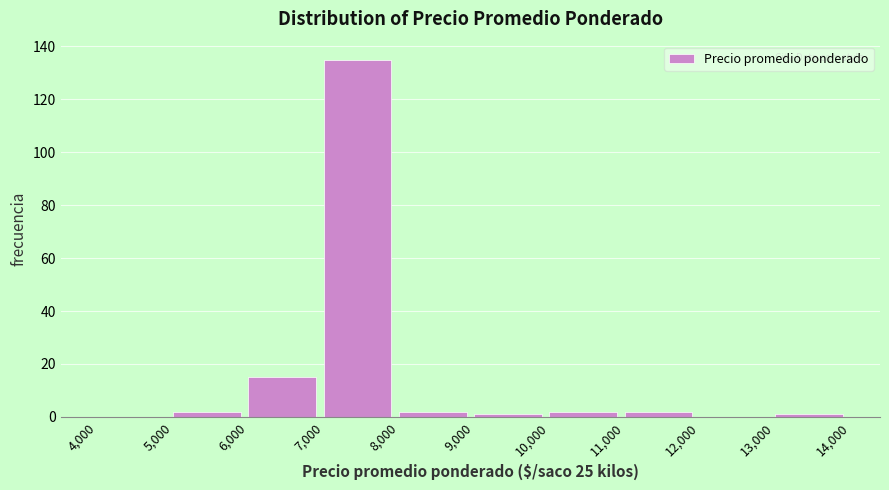

How tall is the bar that spans 6,000 to 7,000 on the x-axis? The values are not printed on the chart, so give them approximately, as read against the axis.

16